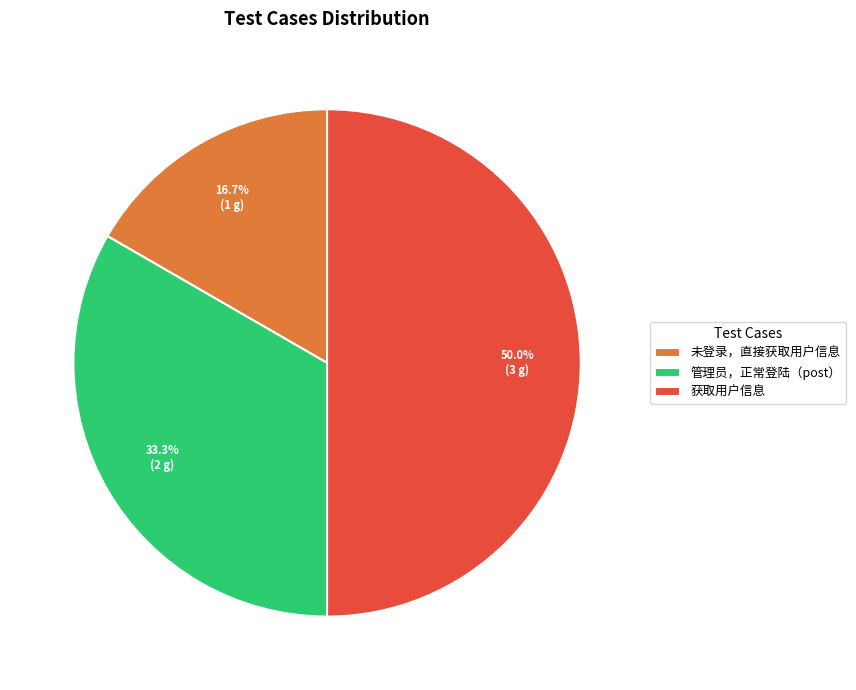

Approximately how many times larger is the value at 获取用户信息 compared to 管理员，正常登陆（post）?

1.5